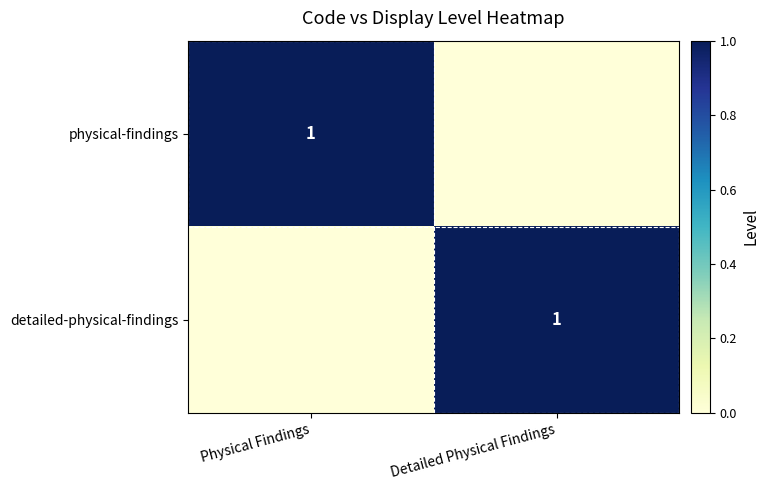

How many distinct data groups are displayed?

2